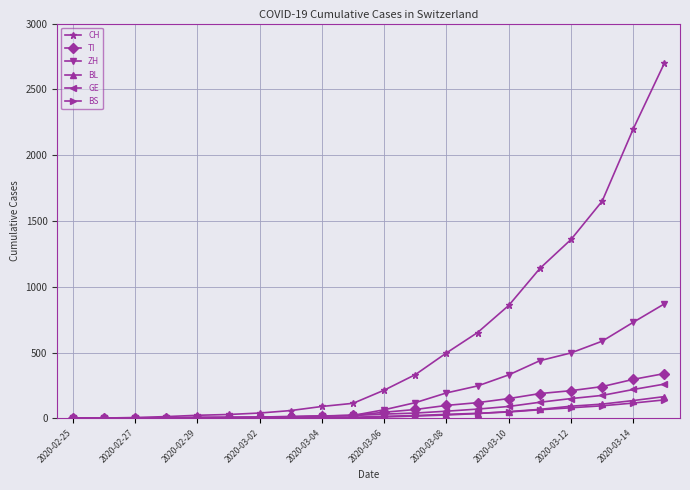

What is the maximum value for TI?

340